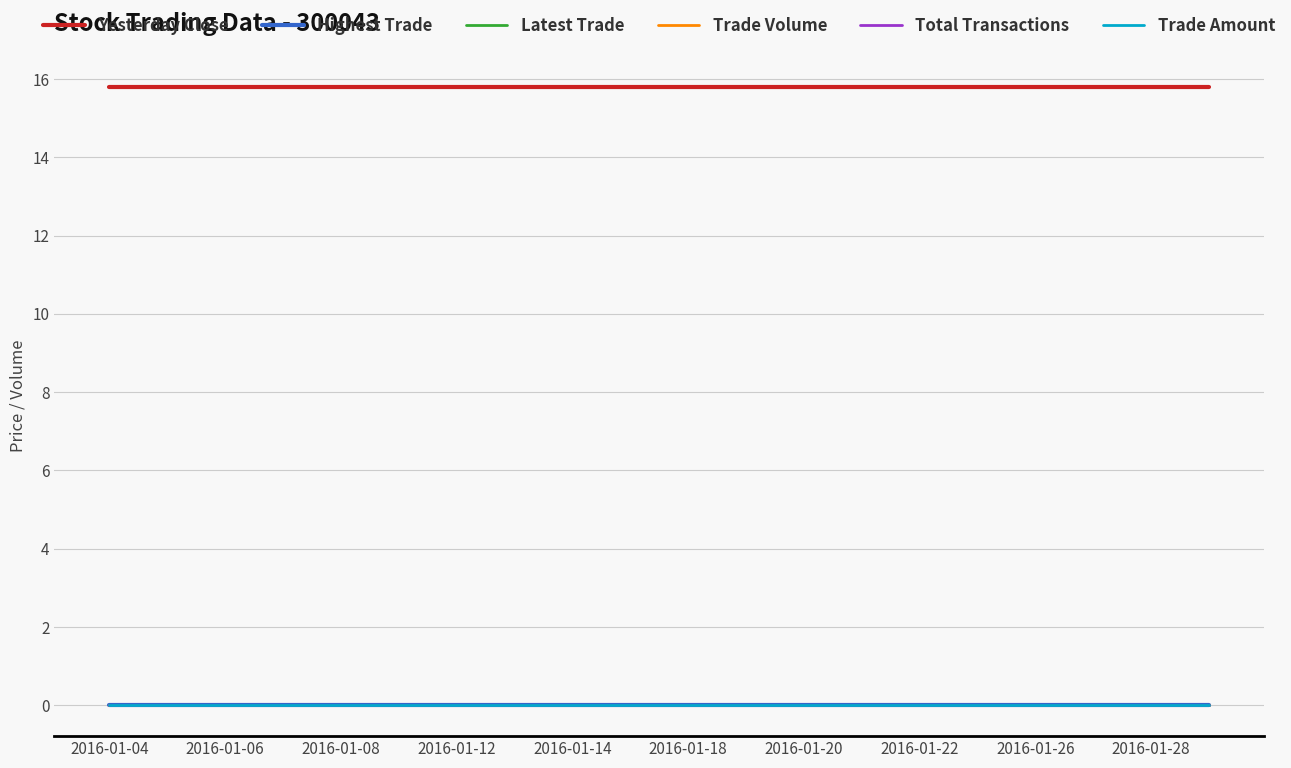

Does the chart display data point markers on the line(s)?

No